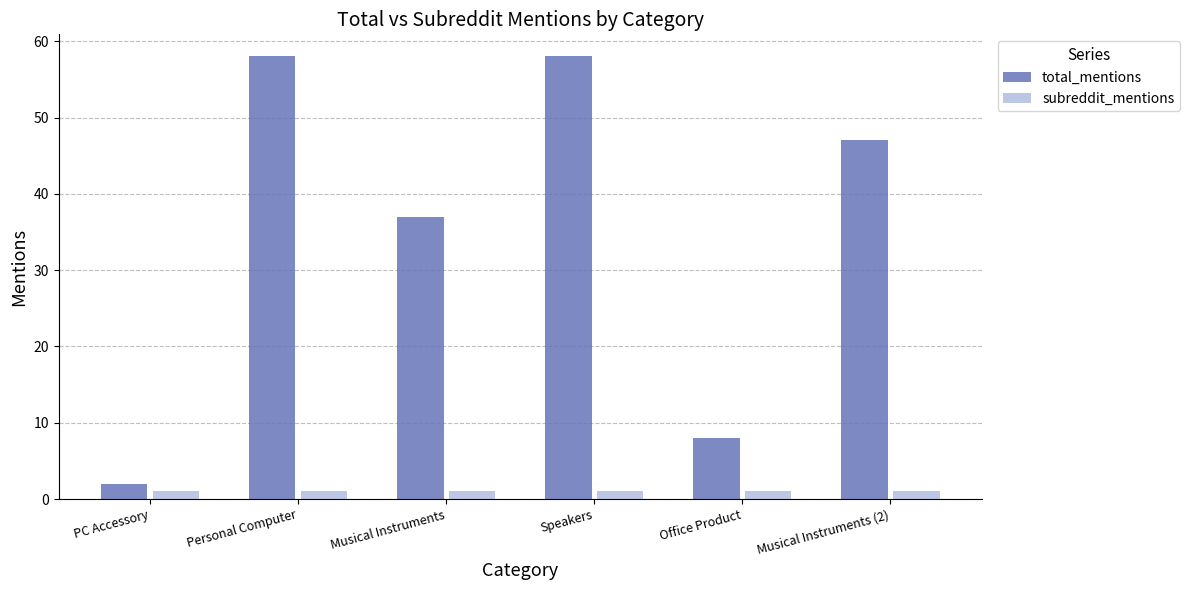

At which label does total_mentions reach its minimum?

PC Accessory